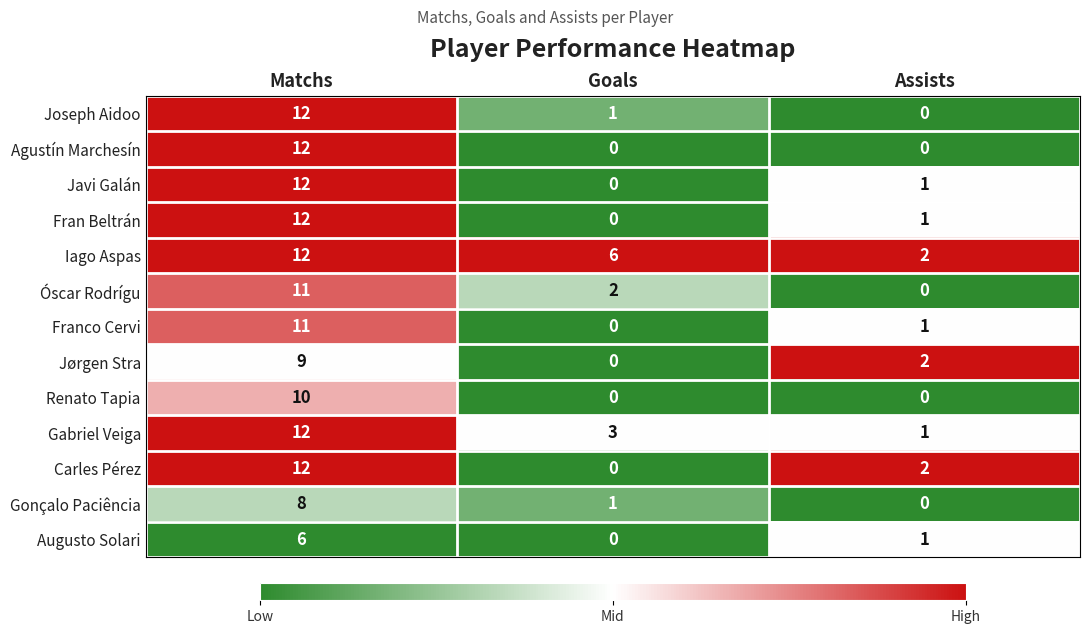

Rank the categories by Franco Cervi value from lowest to highest.

Goals, Assists, Matchs